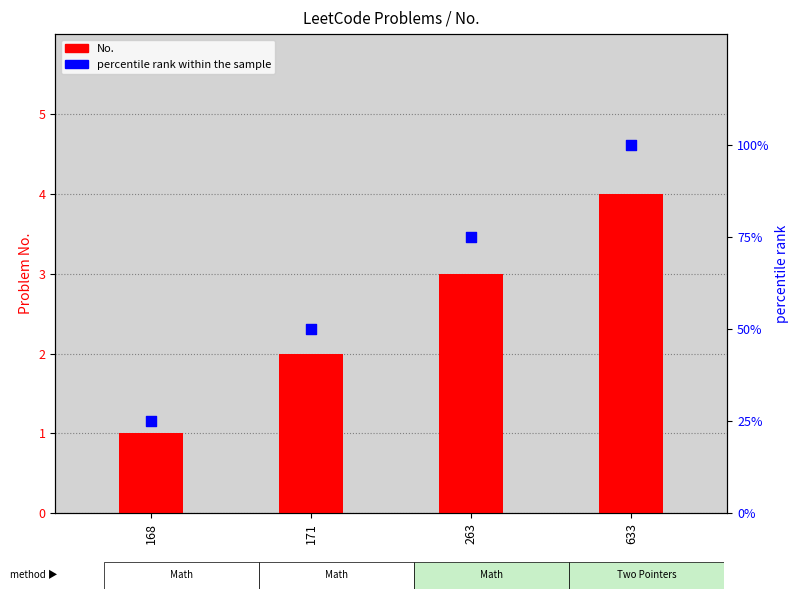

What is the total value across all series at 171?

52